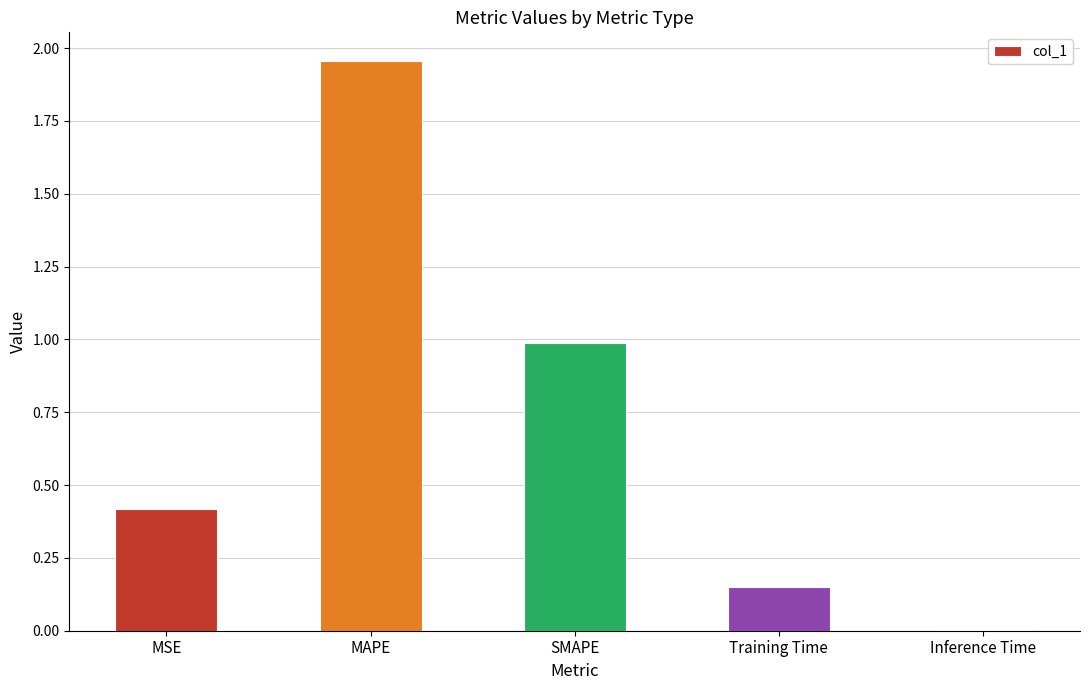

What is the sum of the values at Training Time and MSE?

0.6